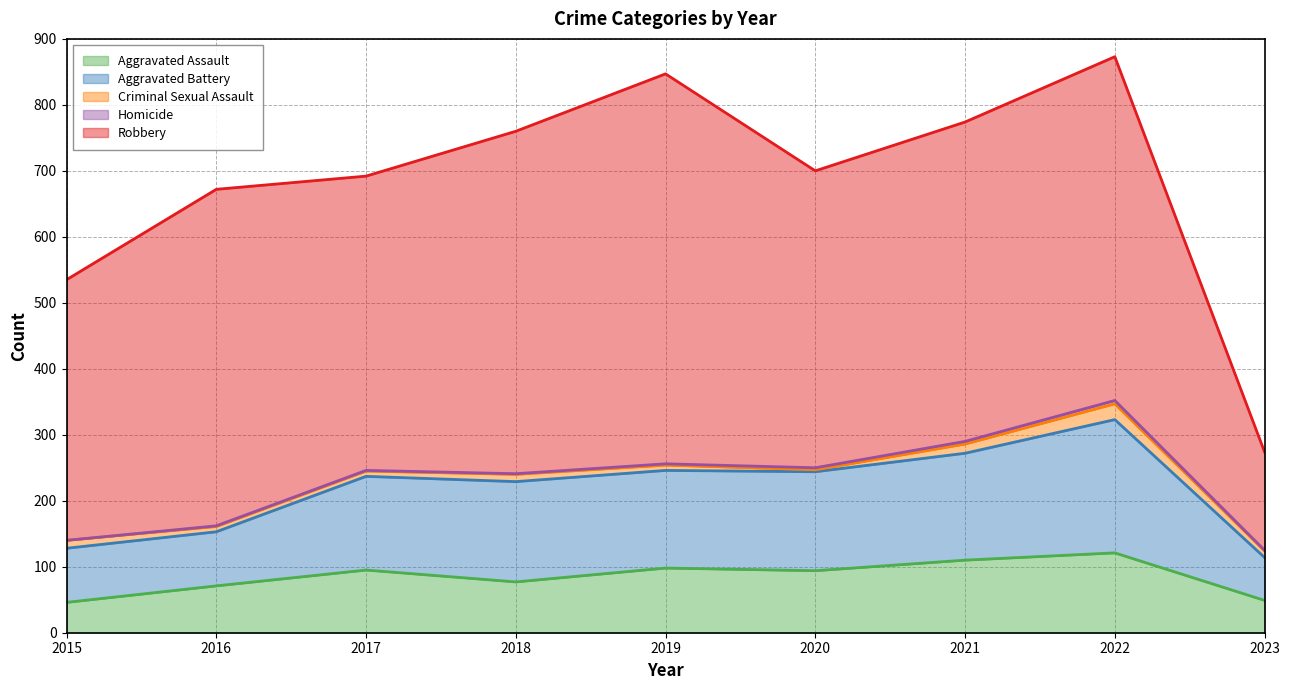

Reading left to right, transcribe all the data shown in this chart.

Aggravated Assault: 46	71	95	77	98	94	110	121	49
Aggravated Battery: 82	82	142	152	148	150	162	202	65
Criminal Sexual Assault: 12	8	8	11	8	3	14	24	10
Homicide: 0	1	1	1	2	3	4	5	1
Robbery: 395	510	446	519	591	450	484	521	149